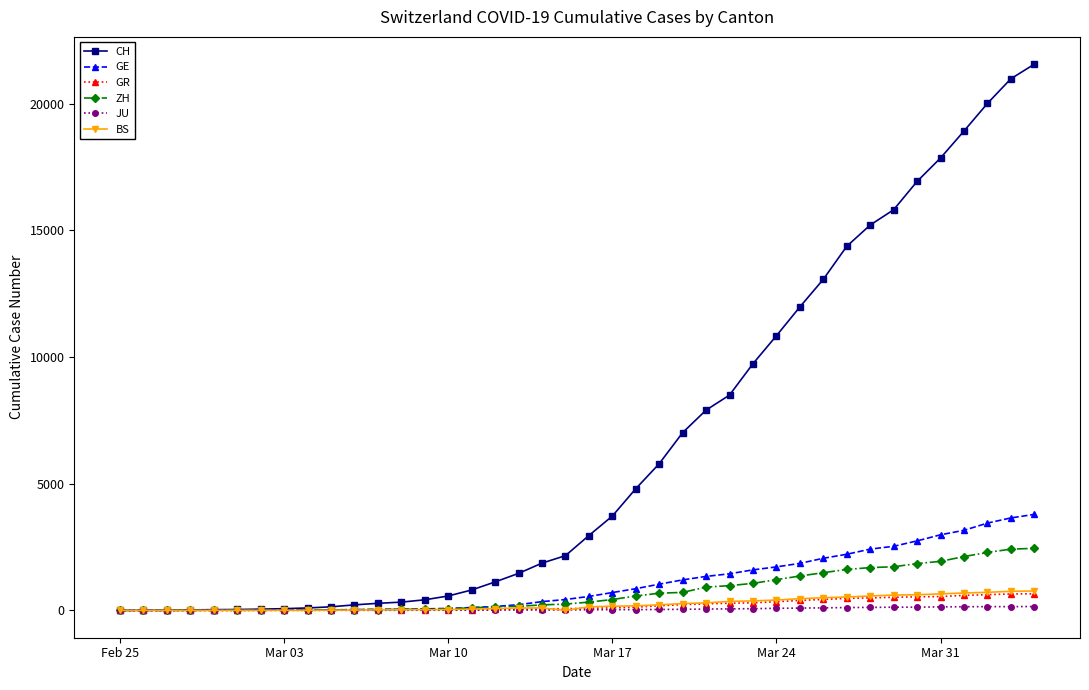

Which series has the largest total across all categories?

CH